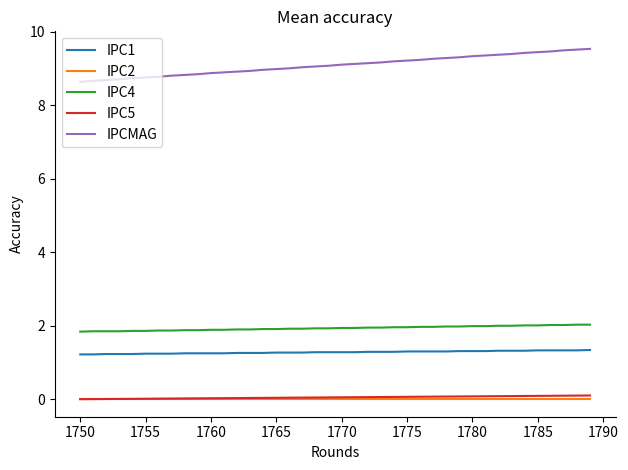

What is the minimum value for IPCMAG?

8.6